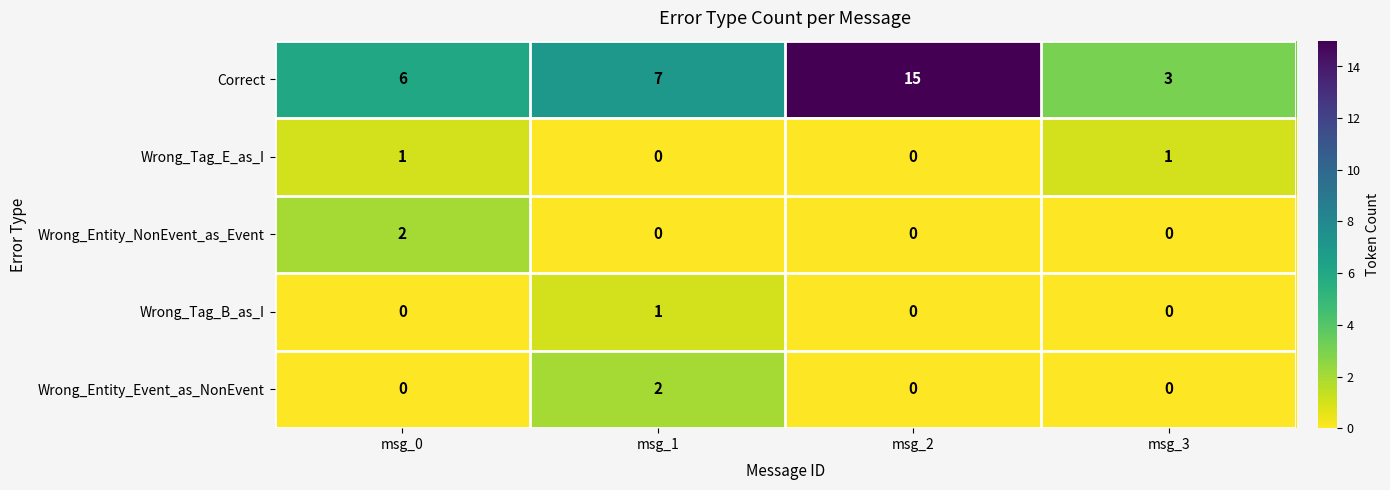

Which series has the widest spread of values?

Correct